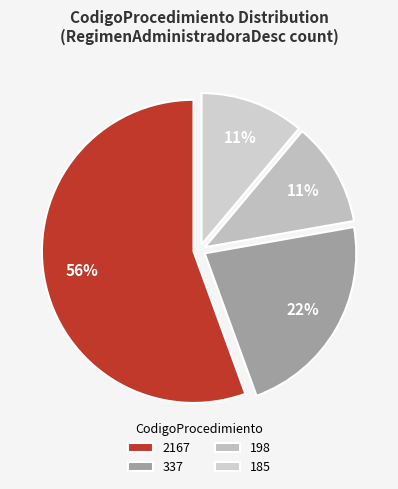

Count the number of slices in the pie.

4